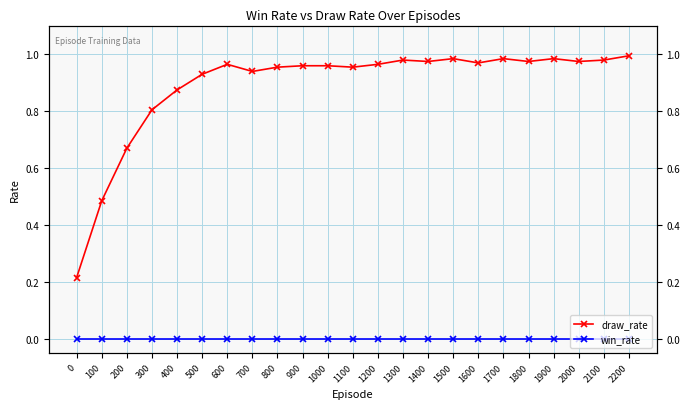

At 1300, list the series in order from largest to smallest.

draw_rate, win_rate